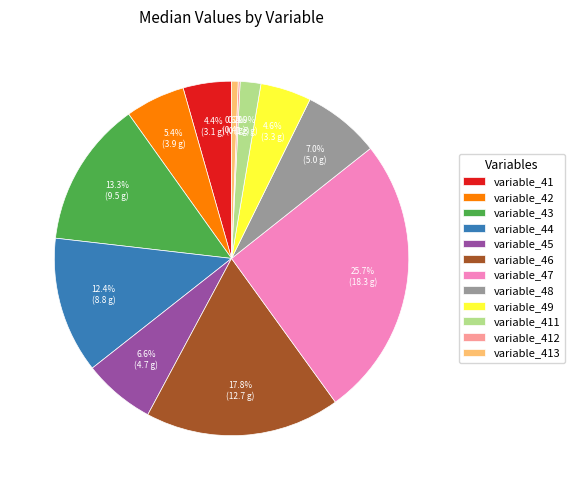

True or false: variable_47 accounts for 36% of the total.

False